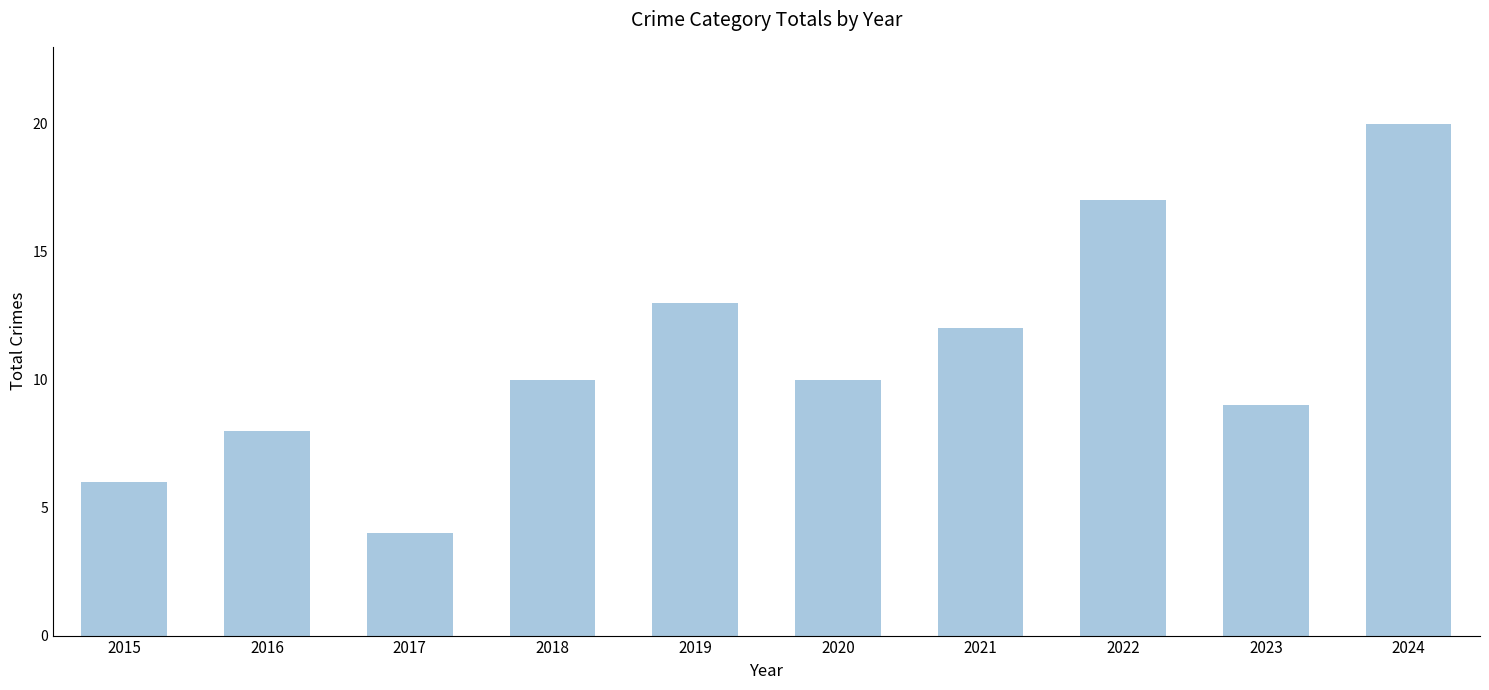

What is the greatest value displayed?

20